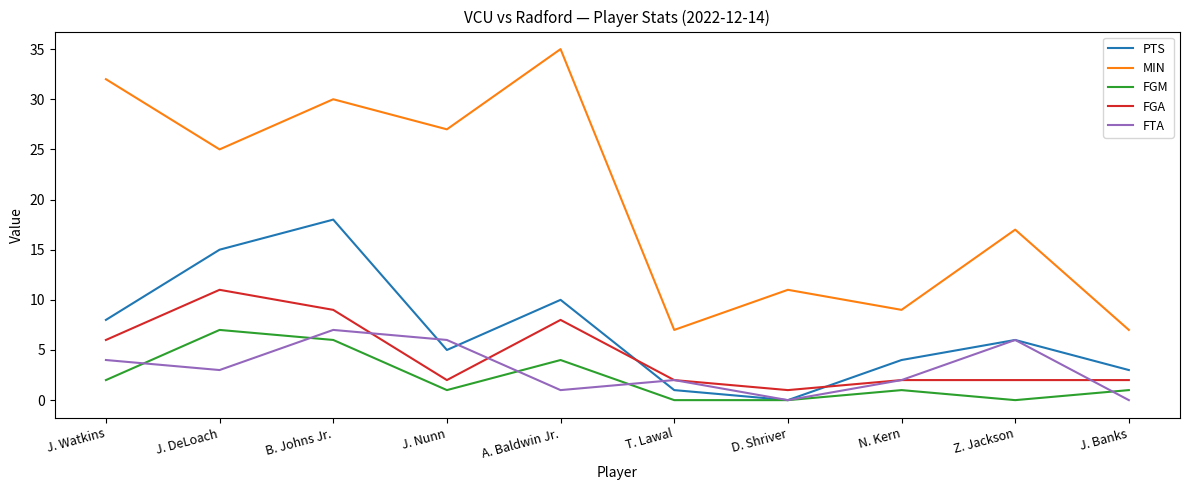

What position from the right is Z. Jackson?

2